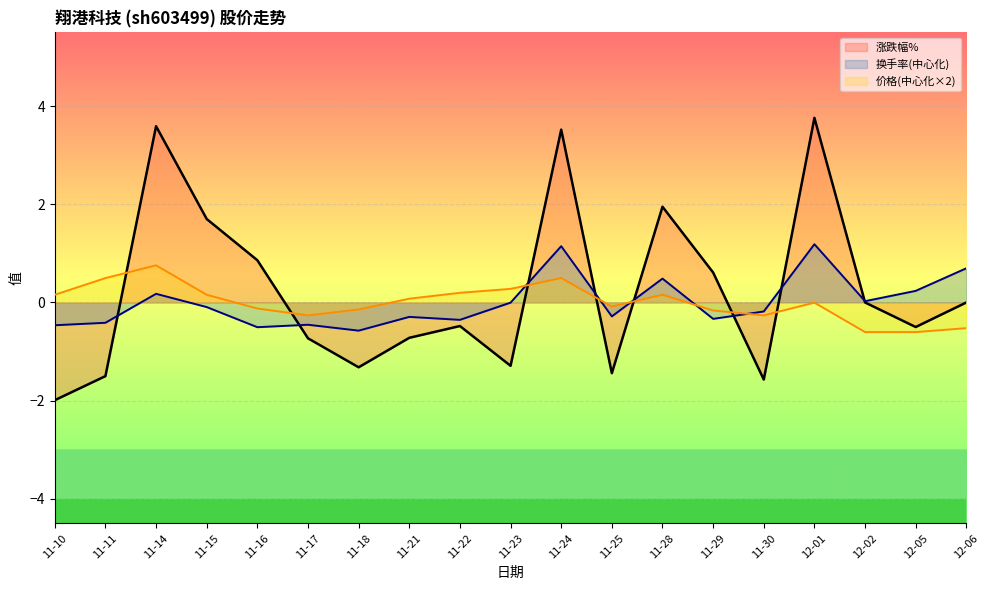

At which category does 换手率 (line) reach its first local valley?

11-16